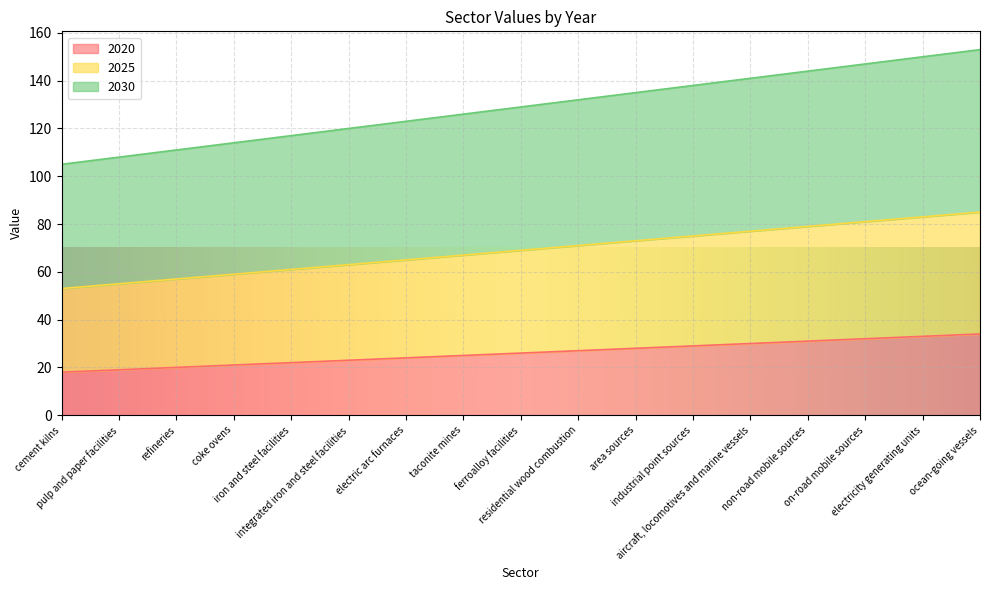

What are all the series names shown in the legend?

2020, 2025, 2030